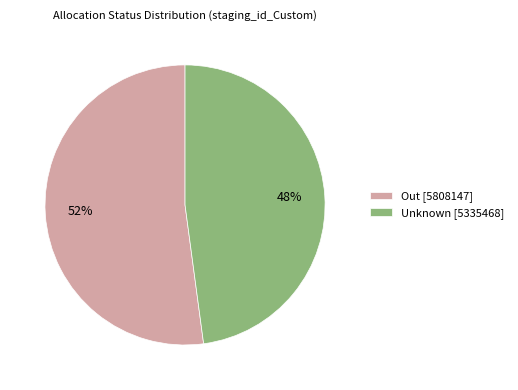

Count the number of slices in the pie.

2